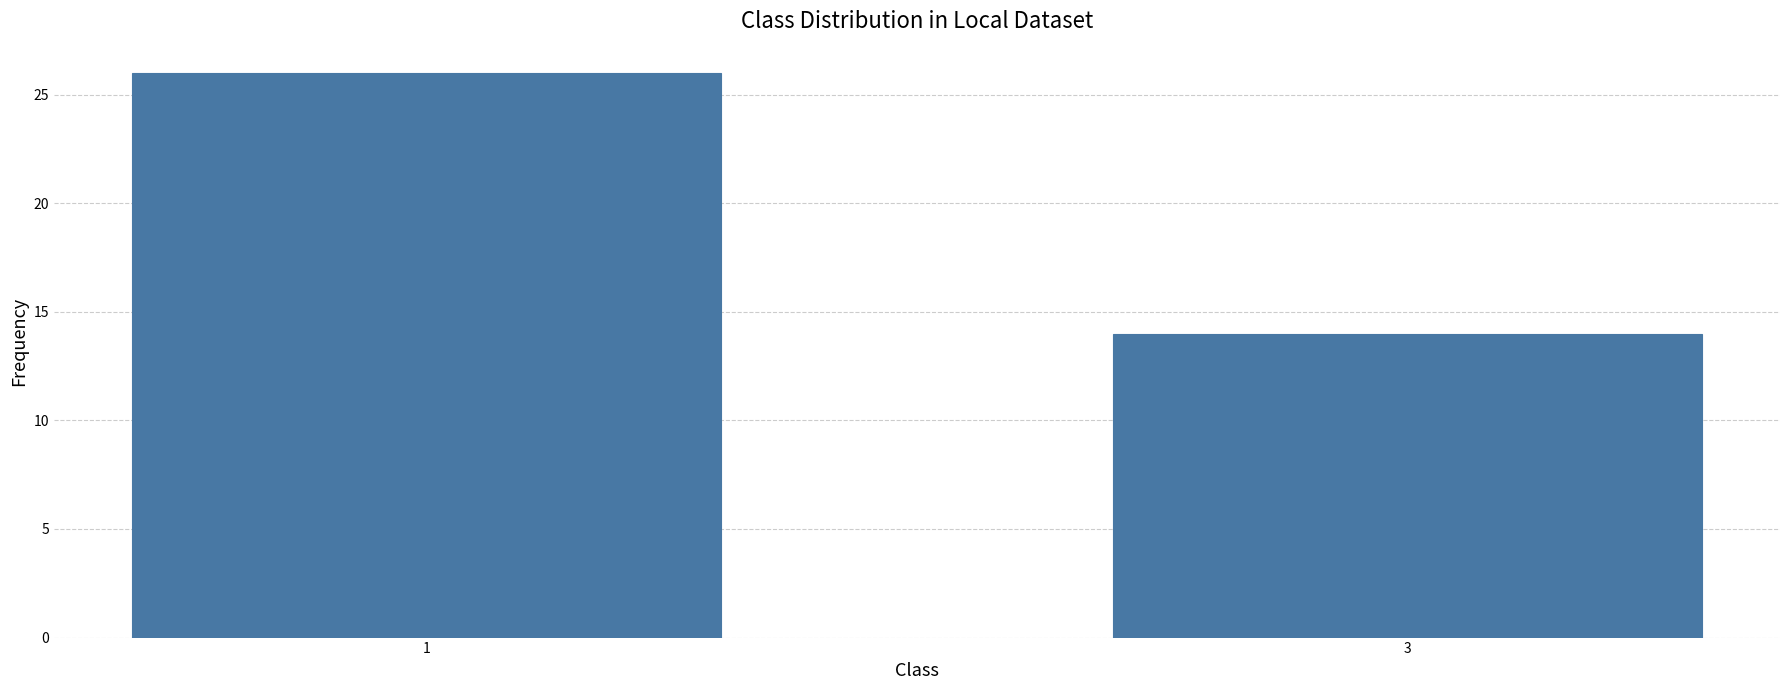

What is the difference between the maximum and minimum values?

12